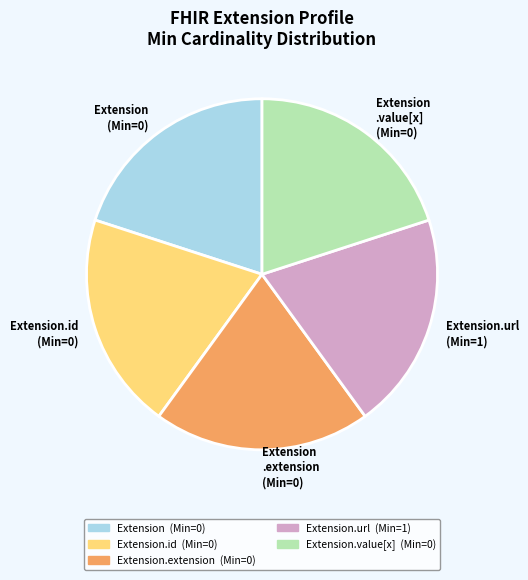

What is the ratio of the value at Extension.id (Min=0) to the value at Extension .extension (Min=0)?

1.0